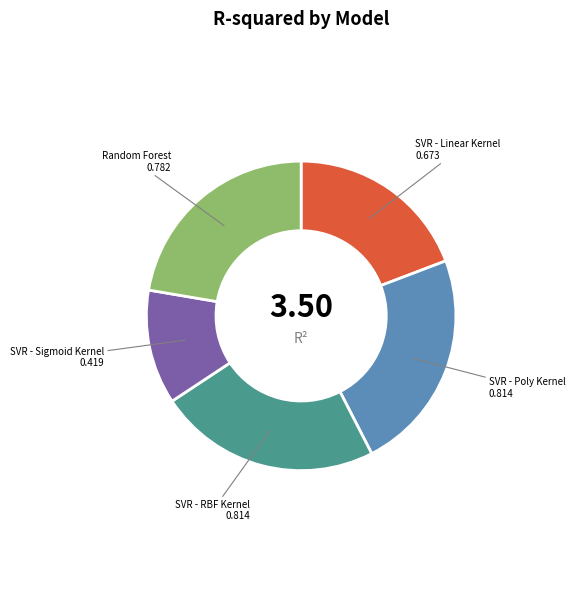

Is the sum of SVR - Linear Kernel and SVR - RBF Kernel greater than half?

No